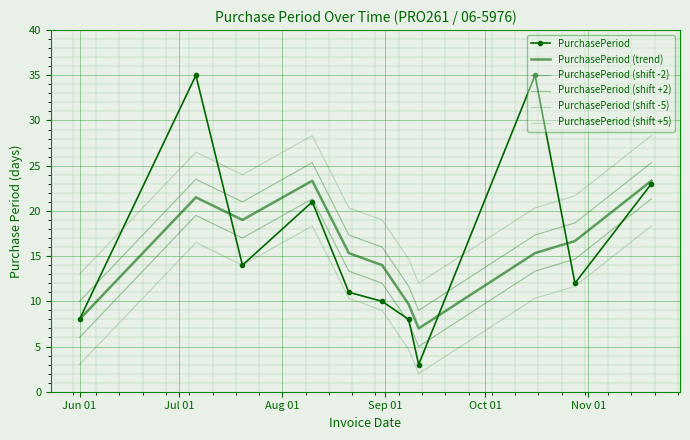

What are all the series names shown in the legend?

PurchasePeriod, PurchasePeriod (trend), PurchasePeriod (shift -2), PurchasePeriod (shift +2), PurchasePeriod (shift -5), PurchasePeriod (shift +5)